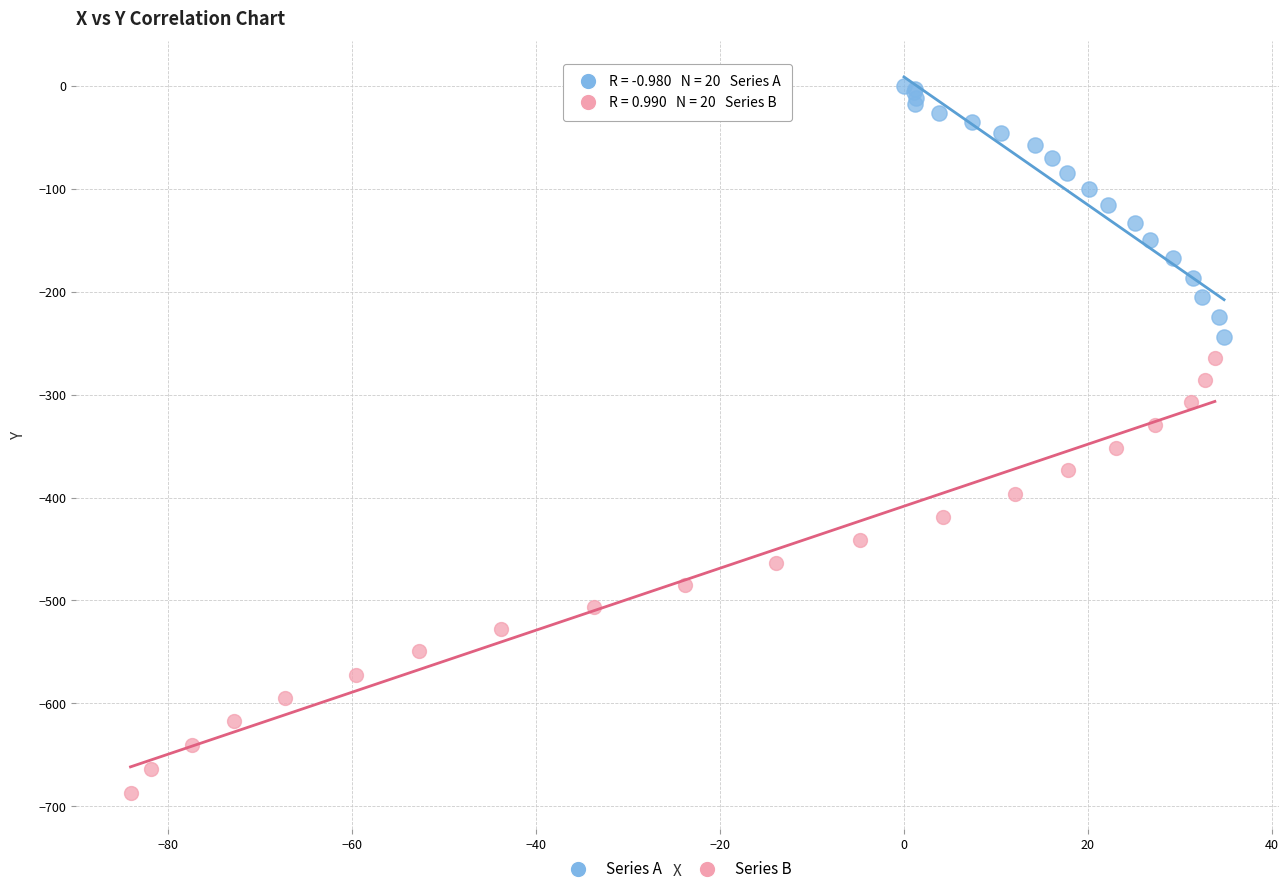

Which series has the largest Y range (max minus min)?

Series B